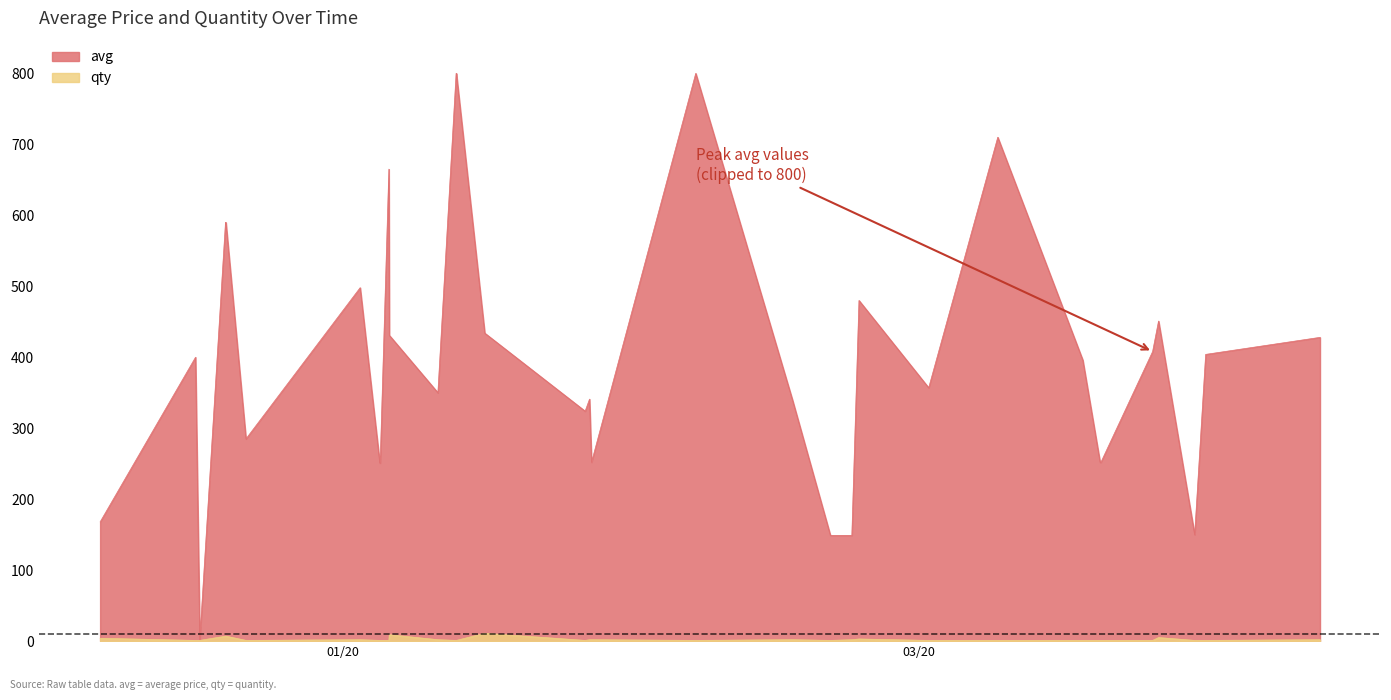

How many points are higher than both their immediate neighbors (excluding endpoints)?

6